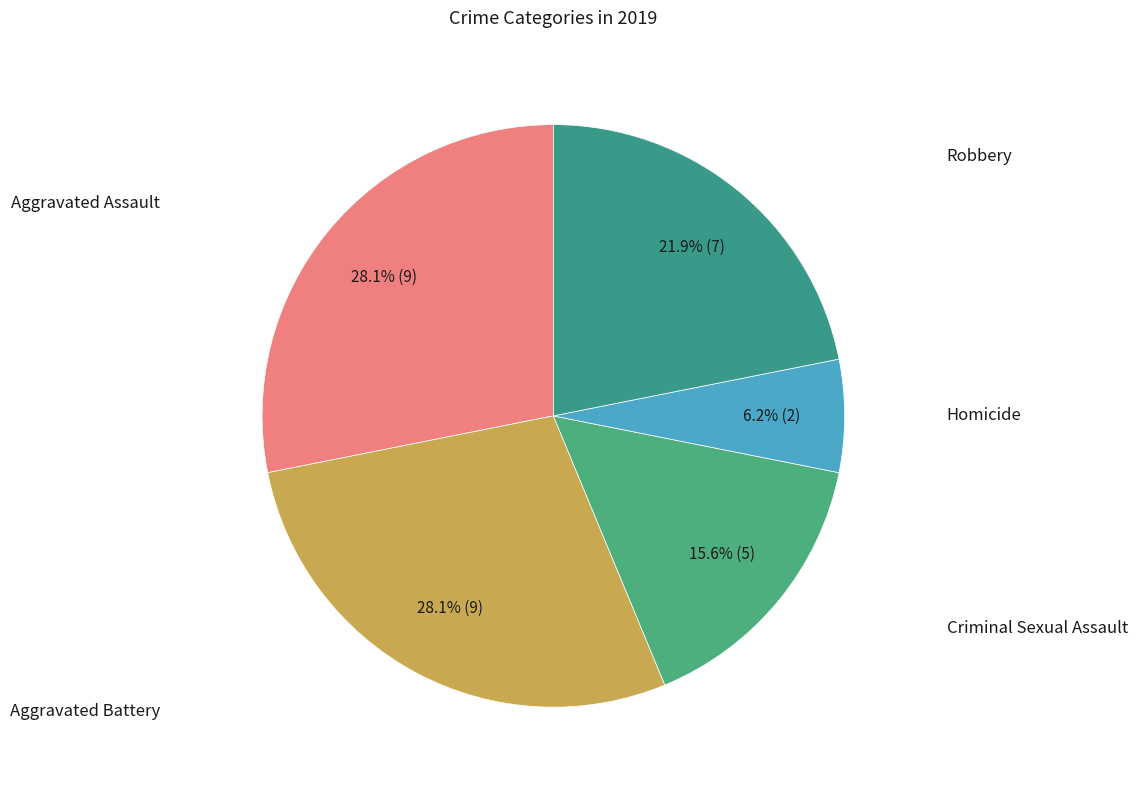

Is there any slice that represents more than half of the pie?

No